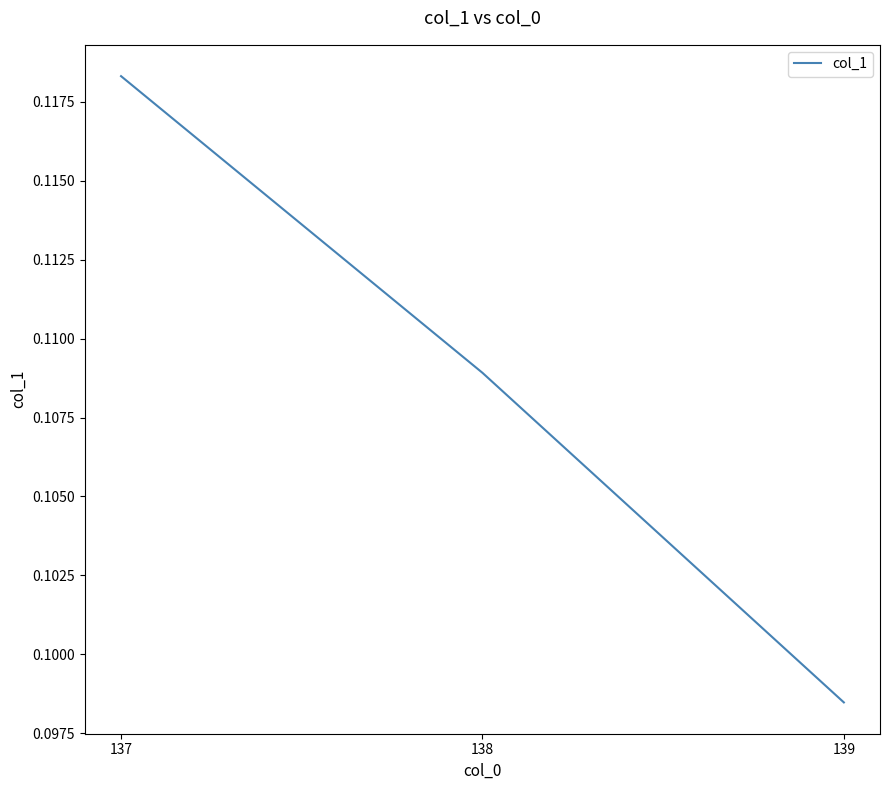

Between 139 and 138, which is larger?

138